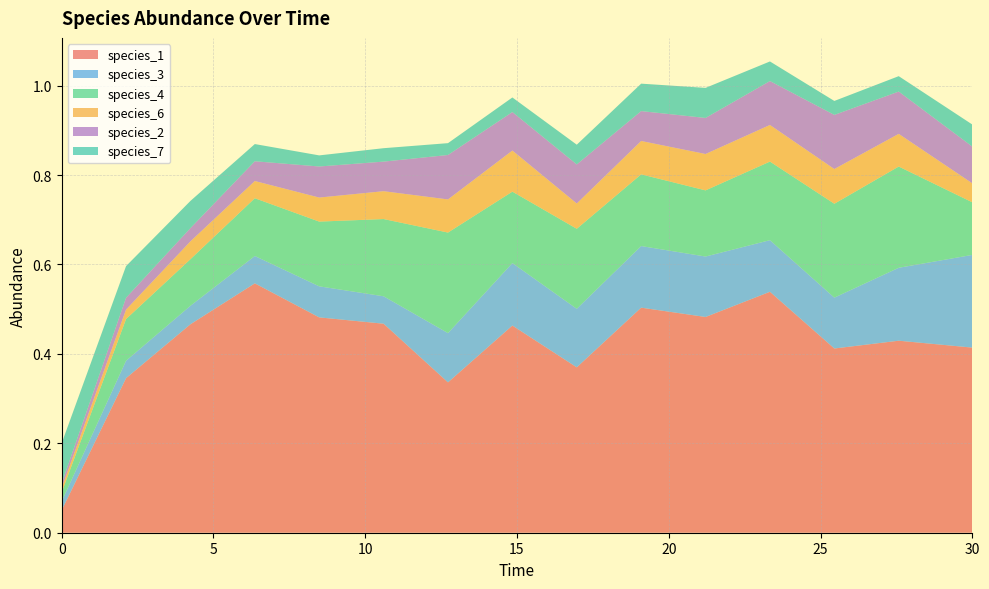

Reading left to right, what are all the values shown in this chart?

species_1: 0.0=0.1	2.121212121212121=0.3	4.242424242424242=0.5	6.363636363636364=0.6	8.484848484848484=0.5	10.606060606060606=0.5	12.727272727272728=0.3	14.84848484848485=0.5	16.96969696969697=0.4	19.09090909090909=0.5	21.21212121212121=0.5	23.333333333333336=0.5	25.454545454545457=0.4	27.575757575757574=0.4	30.0=0.4
species_3: 0.0=0.0	2.121212121212121=0.0	4.242424242424242=0.0	6.363636363636364=0.1	8.484848484848484=0.1	10.606060606060606=0.1	12.727272727272728=0.1	14.84848484848485=0.1	16.96969696969697=0.1	19.09090909090909=0.1	21.21212121212121=0.1	23.333333333333336=0.1	25.454545454545457=0.1	27.575757575757574=0.2	30.0=0.2
species_4: 0.0=0.0	2.121212121212121=0.1	4.242424242424242=0.1	6.363636363636364=0.1	8.484848484848484=0.1	10.606060606060606=0.2	12.727272727272728=0.2	14.84848484848485=0.2	16.96969696969697=0.2	19.09090909090909=0.2	21.21212121212121=0.1	23.333333333333336=0.2	25.454545454545457=0.2	27.575757575757574=0.2	30.0=0.1
species_6: 0.0=0.0	2.121212121212121=0.0	4.242424242424242=0.0	6.363636363636364=0.0	8.484848484848484=0.1	10.606060606060606=0.1	12.727272727272728=0.1	14.84848484848485=0.1	16.96969696969697=0.1	19.09090909090909=0.1	21.21212121212121=0.1	23.333333333333336=0.1	25.454545454545457=0.1	27.575757575757574=0.1	30.0=0.0
species_2: 0.0=0.0	2.121212121212121=0.0	4.242424242424242=0.0	6.363636363636364=0.0	8.484848484848484=0.1	10.606060606060606=0.1	12.727272727272728=0.1	14.84848484848485=0.1	16.96969696969697=0.1	19.09090909090909=0.1	21.21212121212121=0.1	23.333333333333336=0.1	25.454545454545457=0.1	27.575757575757574=0.1	30.0=0.1
species_7: 0.0=0.1	2.121212121212121=0.1	4.242424242424242=0.1	6.363636363636364=0.0	8.484848484848484=0.0	10.606060606060606=0.0	12.727272727272728=0.0	14.84848484848485=0.0	16.96969696969697=0.0	19.09090909090909=0.1	21.21212121212121=0.1	23.333333333333336=0.0	25.454545454545457=0.0	27.575757575757574=0.0	30.0=0.0